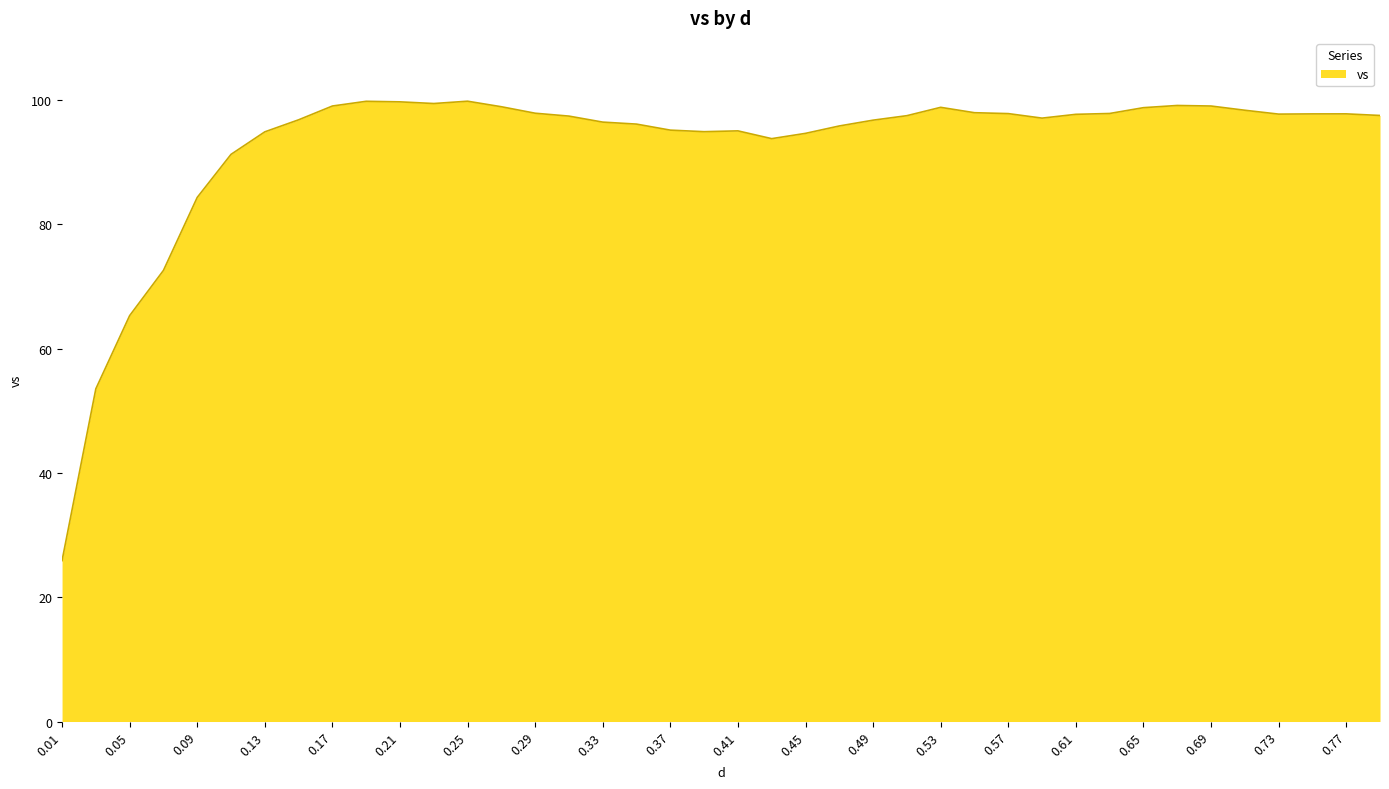

What is the maximum value shown in the chart?

99.8